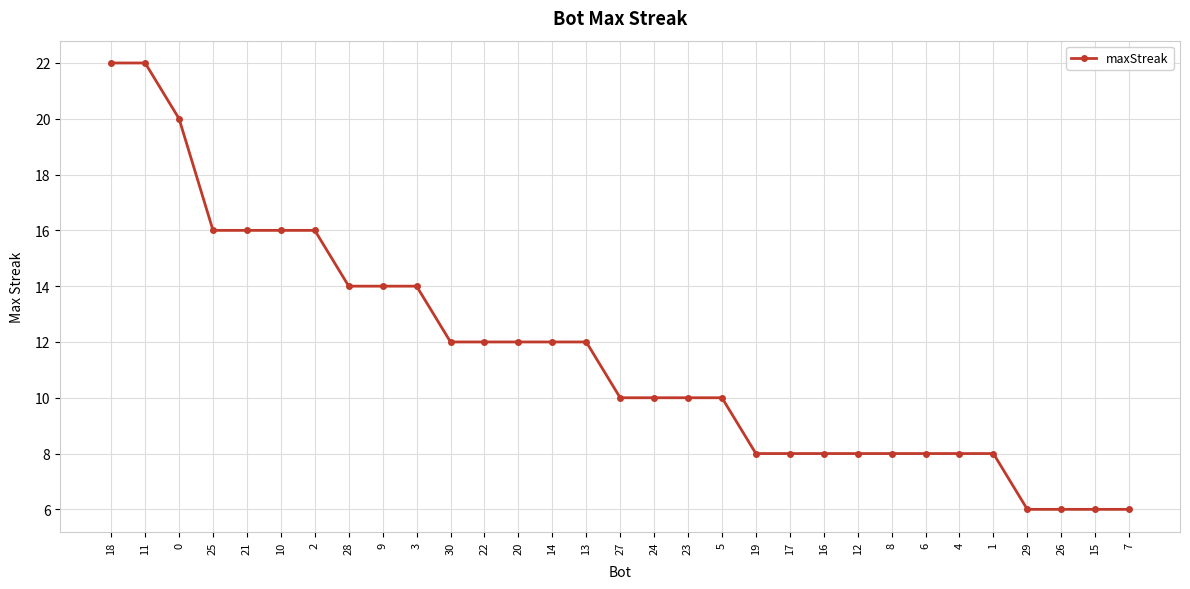

True or false: the data shows 16 at 21.

True